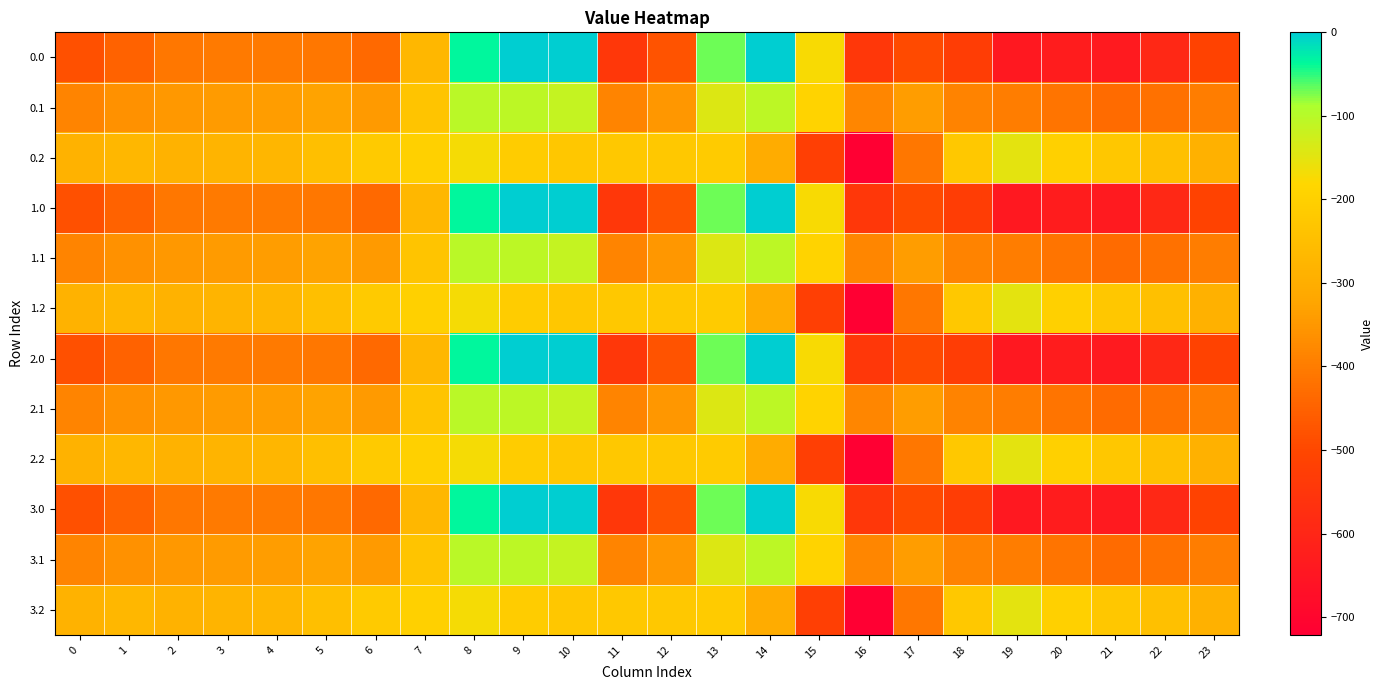

Reading left to right, transcribe all the data shown in this chart.

0.0: 0=-482.0	1=-449.5	2=-410.3	3=-404.4	4=-404.9	5=-410.8	6=-435.0	7=-270.7	8=-35.0	9=0.0	10=0.0	11=-544.3	12=-477.2	13=-70.2	14=-0.3	15=-172.8	16=-545.4	17=-493.8	18=-529.6	19=-644.5	20=-629.9	21=-638.4	22=-592.3	23=-511.3
0.1: 0=-384.6	1=-361.1	2=-347.9	3=-342.7	4=-339.6	5=-329.5	6=-345.2	7=-234.9	8=-102.3	9=-104.8	10=-114.0	11=-384.7	12=-350.8	13=-141.2	14=-105.5	15=-190.4	16=-380.5	17=-340.1	18=-388.5	19=-399.7	20=-414.5	21=-432.4	22=-419.9	23=-399.4
0.2: 0=-287.1	1=-272.7	2=-285.5	3=-281.0	4=-274.4	5=-248.1	6=-216.4	7=-199.0	8=-169.5	9=-209.6	10=-228.0	11=-225.2	12=-224.3	13=-212.2	14=-301.9	15=-522.2	16=-721.2	17=-409.5	18=-223.1	19=-151.1	20=-199.2	21=-226.4	22=-247.4	23=-287.5
1.0: 0=-482.0	1=-449.5	2=-410.3	3=-404.4	4=-404.9	5=-410.8	6=-435.0	7=-270.7	8=-35.0	9=0.0	10=0.0	11=-544.3	12=-477.2	13=-70.2	14=-0.3	15=-172.8	16=-545.4	17=-493.8	18=-529.6	19=-644.5	20=-629.9	21=-638.4	22=-592.3	23=-511.3
1.1: 0=-384.6	1=-361.1	2=-347.9	3=-342.7	4=-339.6	5=-329.5	6=-345.2	7=-234.9	8=-102.3	9=-104.8	10=-114.0	11=-384.7	12=-350.8	13=-141.2	14=-105.5	15=-190.4	16=-380.5	17=-340.1	18=-388.5	19=-399.7	20=-414.5	21=-432.4	22=-419.9	23=-399.4
1.2: 0=-287.1	1=-272.7	2=-285.5	3=-281.0	4=-274.4	5=-248.1	6=-216.4	7=-199.0	8=-169.5	9=-209.6	10=-228.0	11=-225.2	12=-224.3	13=-212.2	14=-301.9	15=-522.2	16=-721.2	17=-409.5	18=-223.1	19=-151.1	20=-199.2	21=-226.4	22=-247.4	23=-287.5
2.0: 0=-482.0	1=-449.5	2=-410.3	3=-404.4	4=-404.9	5=-410.8	6=-435.0	7=-270.7	8=-35.0	9=0.0	10=0.0	11=-544.3	12=-477.2	13=-70.2	14=-0.3	15=-172.8	16=-545.4	17=-493.8	18=-529.6	19=-644.5	20=-629.9	21=-638.4	22=-592.3	23=-511.3
2.1: 0=-384.6	1=-361.1	2=-347.9	3=-342.7	4=-339.6	5=-329.5	6=-345.2	7=-234.9	8=-102.3	9=-104.8	10=-114.0	11=-384.7	12=-350.8	13=-141.2	14=-105.5	15=-190.4	16=-380.5	17=-340.1	18=-388.5	19=-399.7	20=-414.5	21=-432.4	22=-419.9	23=-399.4
2.2: 0=-287.1	1=-272.7	2=-285.5	3=-281.0	4=-274.4	5=-248.1	6=-216.4	7=-199.0	8=-169.5	9=-209.6	10=-228.0	11=-225.2	12=-224.3	13=-212.2	14=-301.9	15=-522.2	16=-721.2	17=-409.5	18=-223.1	19=-151.1	20=-199.2	21=-226.4	22=-247.4	23=-287.5
3.0: 0=-482.0	1=-449.5	2=-410.3	3=-404.4	4=-404.9	5=-410.8	6=-435.0	7=-270.7	8=-35.0	9=0.0	10=0.0	11=-544.3	12=-477.2	13=-70.2	14=-0.3	15=-172.8	16=-545.4	17=-493.8	18=-529.6	19=-644.5	20=-629.9	21=-638.4	22=-592.3	23=-511.3
3.1: 0=-384.6	1=-361.1	2=-347.9	3=-342.7	4=-339.6	5=-329.5	6=-345.2	7=-234.9	8=-102.3	9=-104.8	10=-114.0	11=-384.7	12=-350.8	13=-141.2	14=-105.5	15=-190.4	16=-380.5	17=-340.1	18=-388.5	19=-399.7	20=-414.5	21=-432.4	22=-419.9	23=-399.4
3.2: 0=-287.1	1=-272.7	2=-285.5	3=-281.0	4=-274.4	5=-248.1	6=-216.4	7=-199.0	8=-169.5	9=-209.6	10=-228.0	11=-225.2	12=-224.3	13=-212.2	14=-301.9	15=-522.2	16=-721.2	17=-409.5	18=-223.1	19=-151.1	20=-199.2	21=-226.4	22=-247.4	23=-287.5